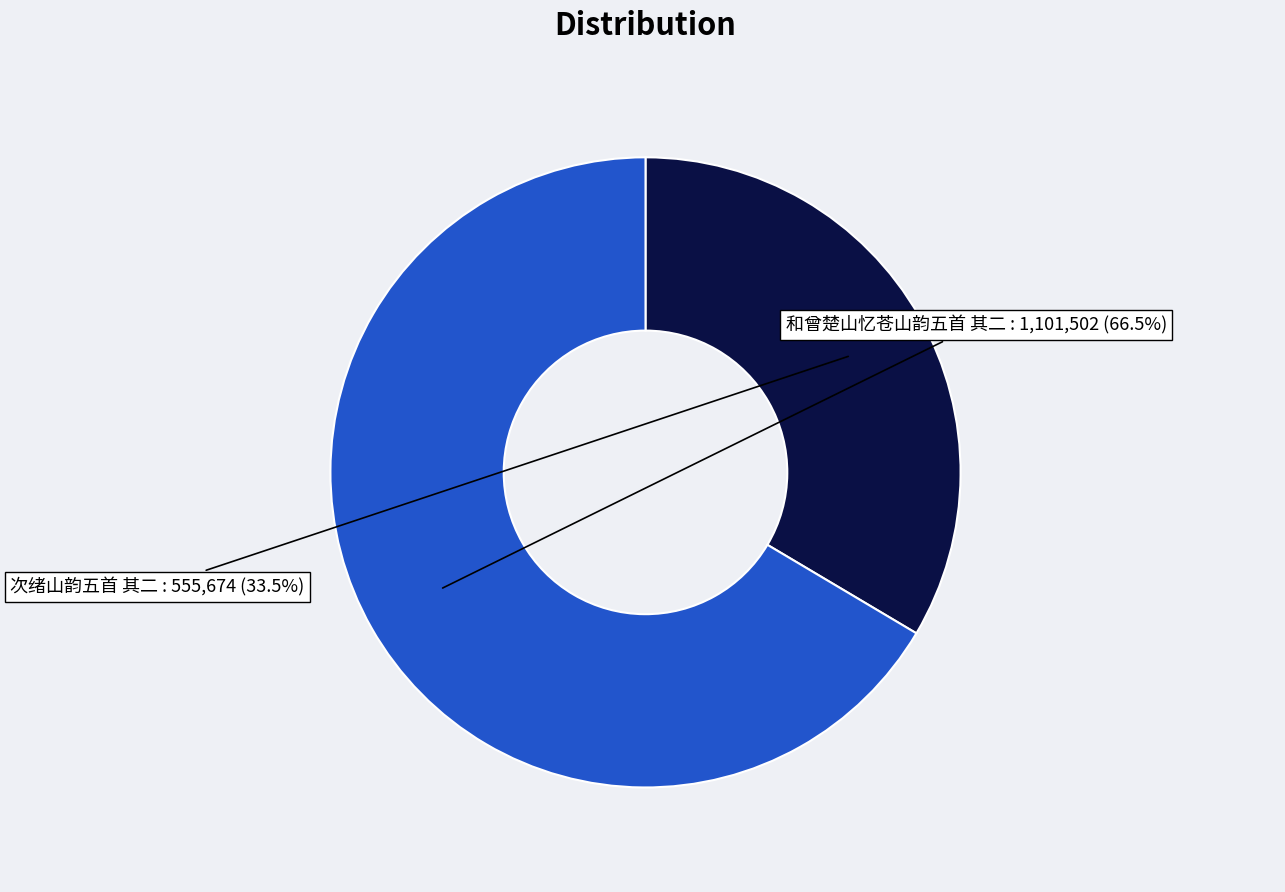

True or false: 次绪山韵五首 其二 accounts for 22% of the total.

False